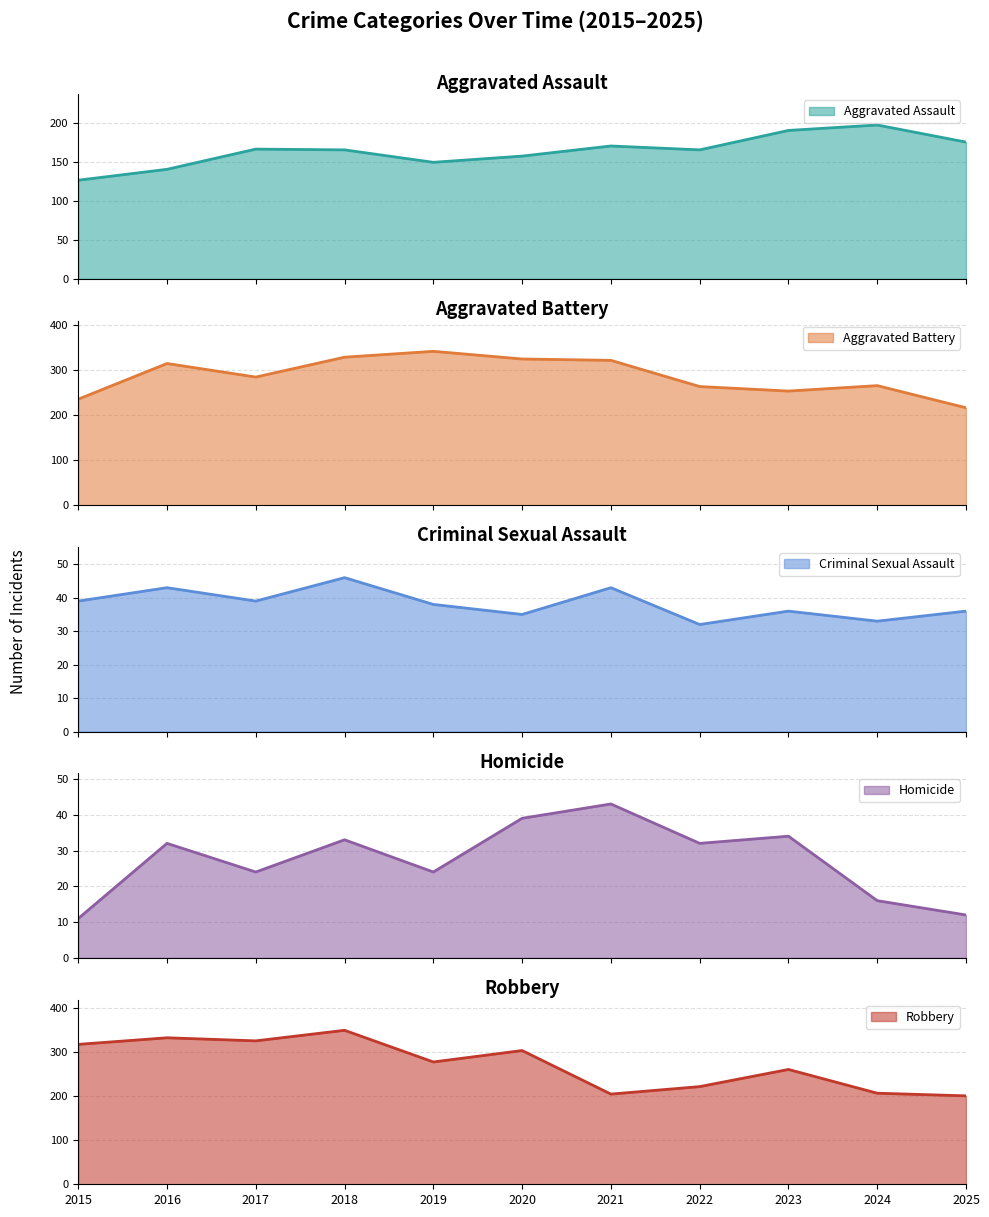

How many data points in Criminal Sexual Assault are less than 38?

5